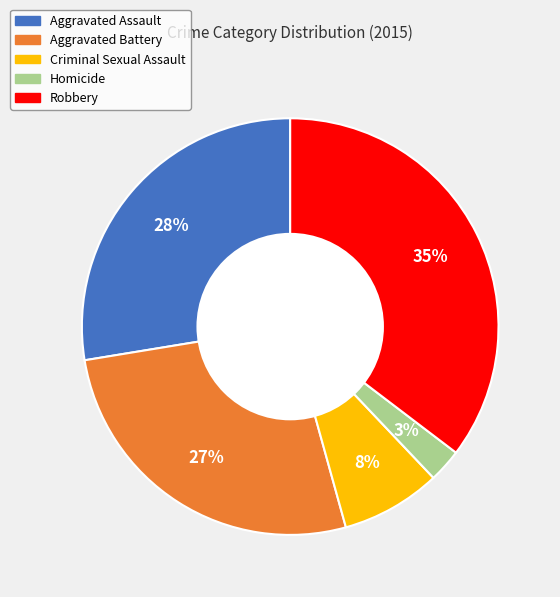

Is Criminal Sexual Assault the majority of the pie?

No